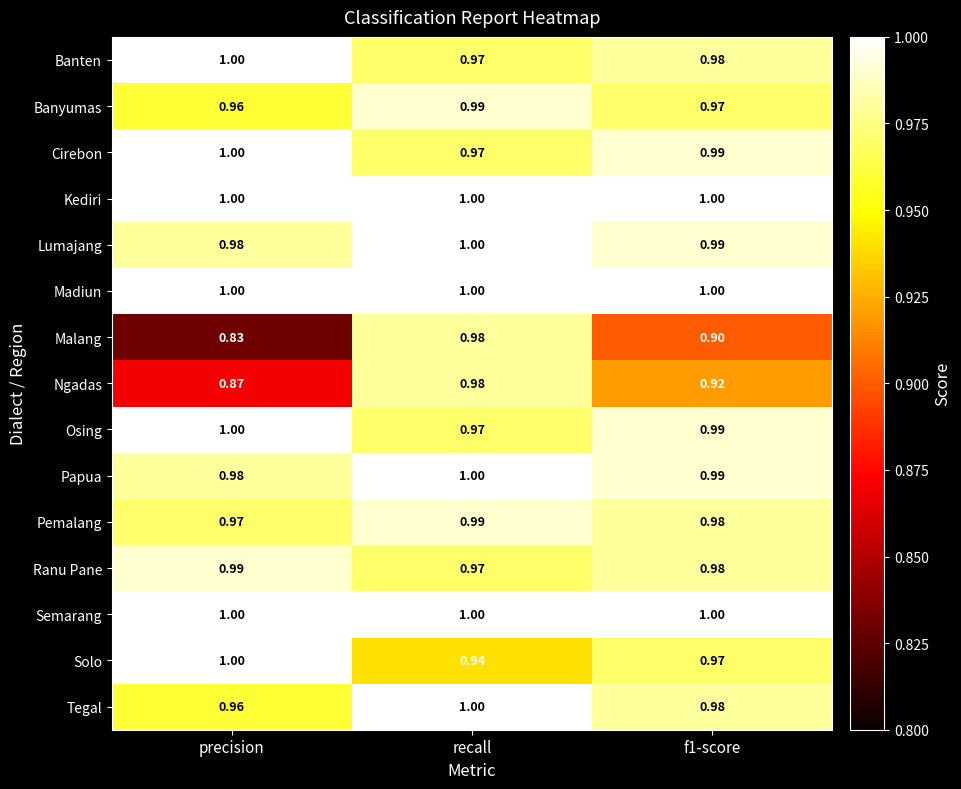

What is the spread (max minus min) of values at f1-score?

0.1